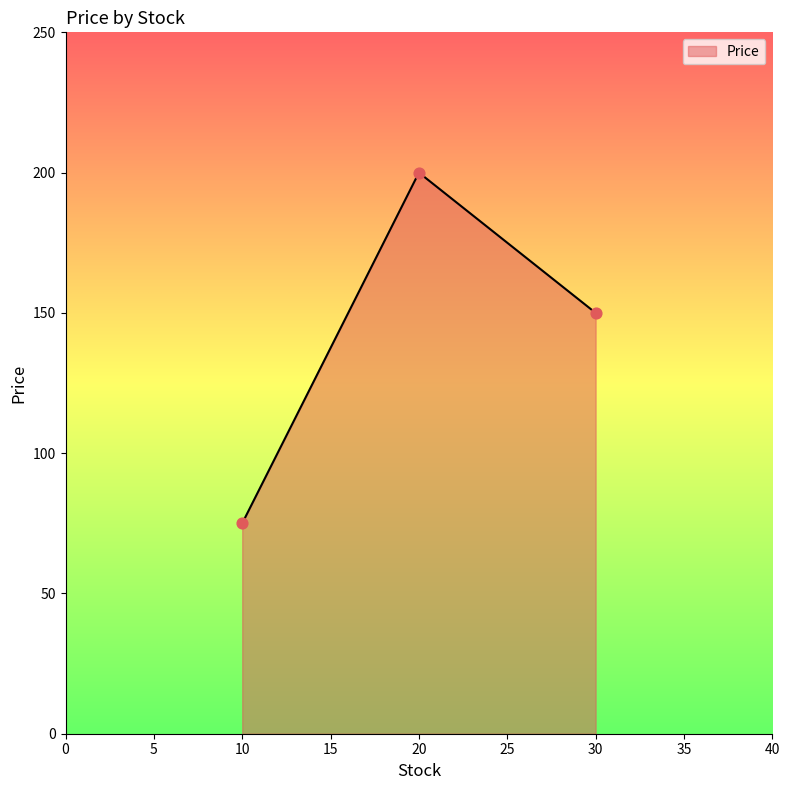

What is the change in value from 20 to 30?

-50